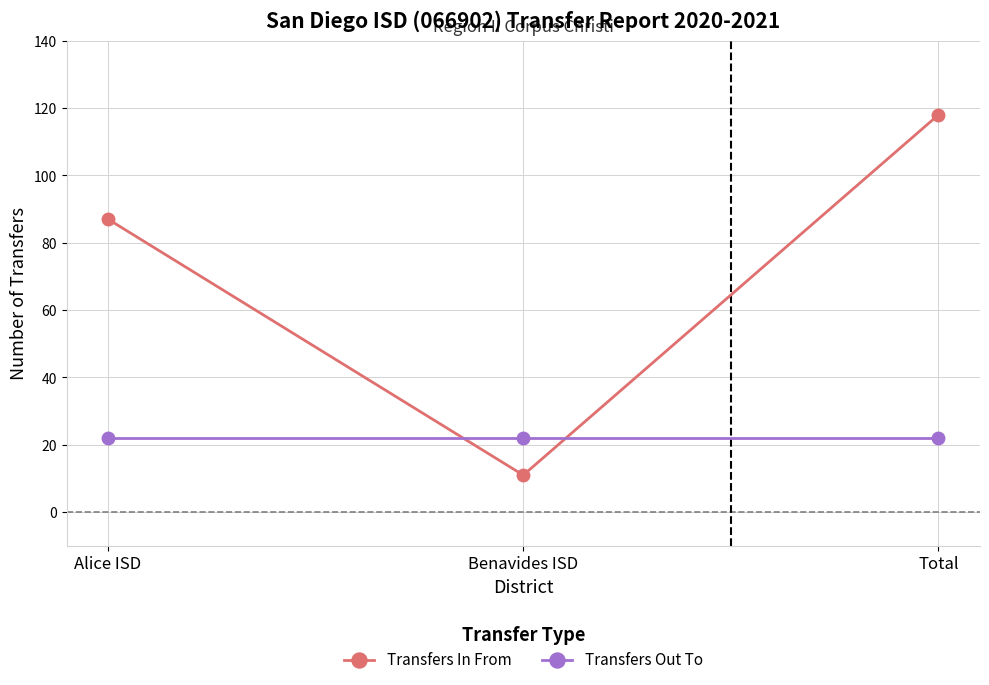

Does the chart display data point markers on the line(s)?

Yes